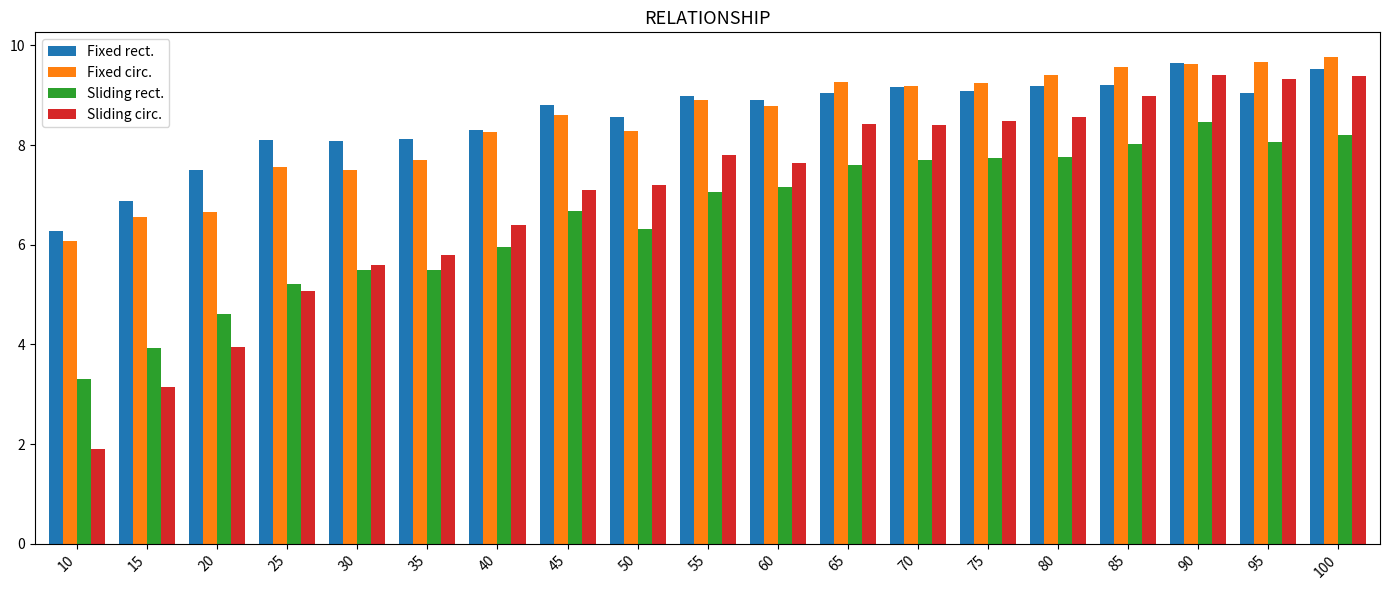

Does the chart contain any negative values?

No